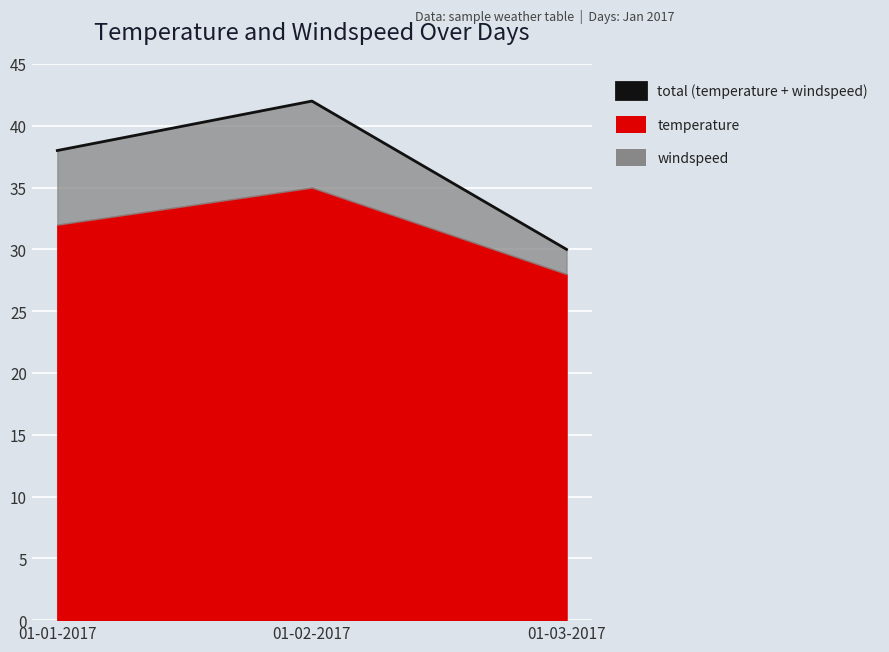

At which label is the value closest to 36?

01-01-2017